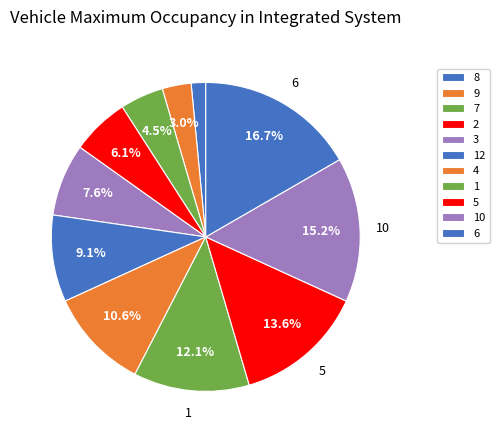

How many segments does this pie chart have?

11